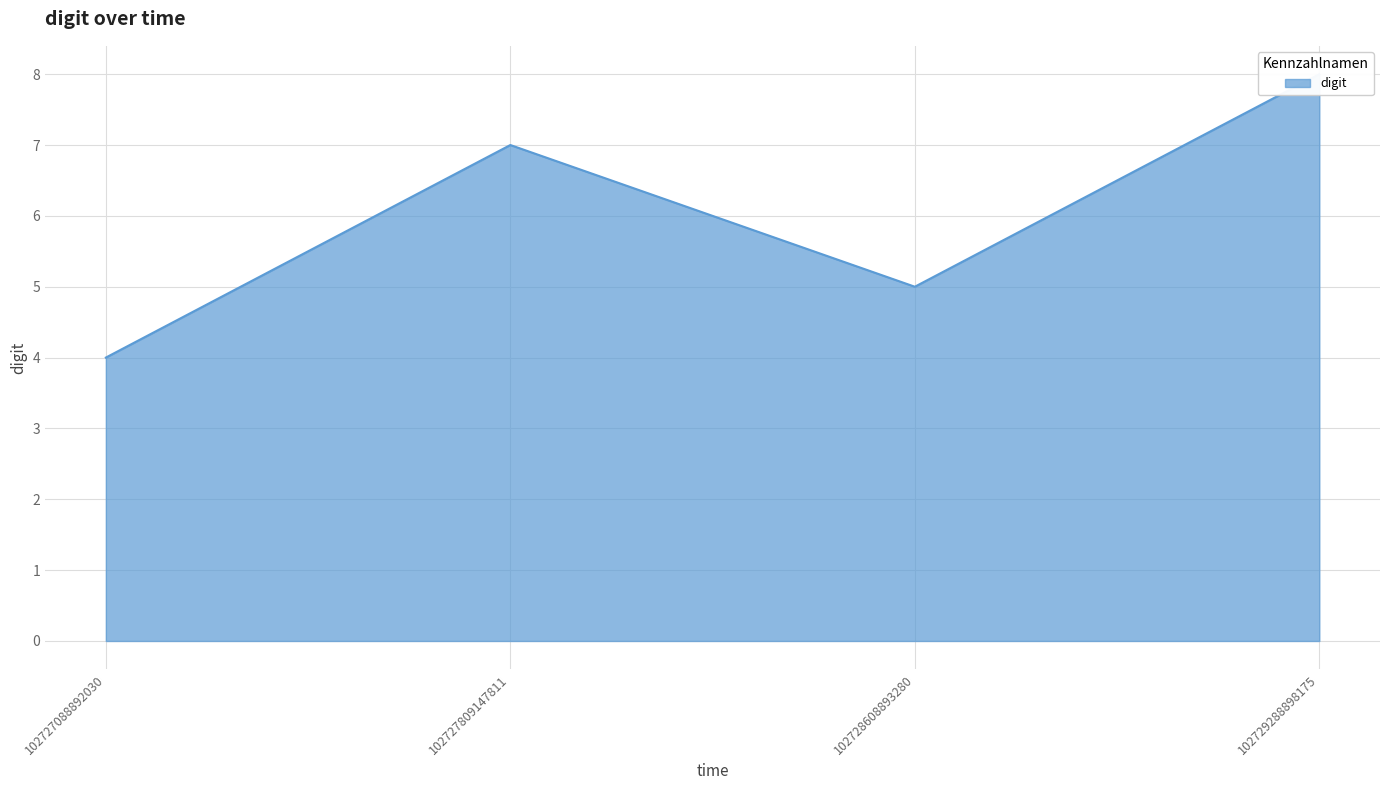

List the labels in order of value, smallest first.

102727088892030, 102728608893280, 102727809147811, 102729288898175